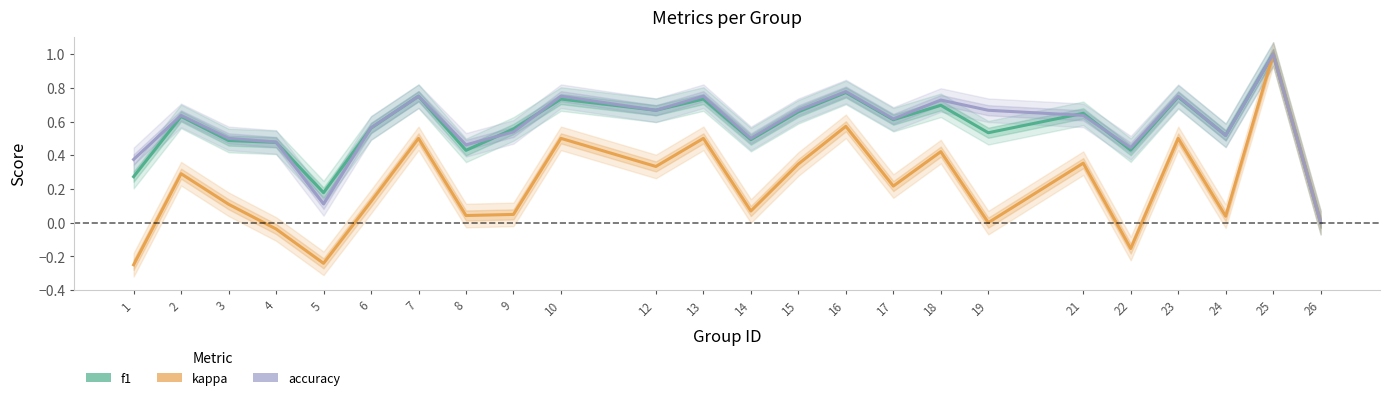

Which series has the widest spread of values?

kappa